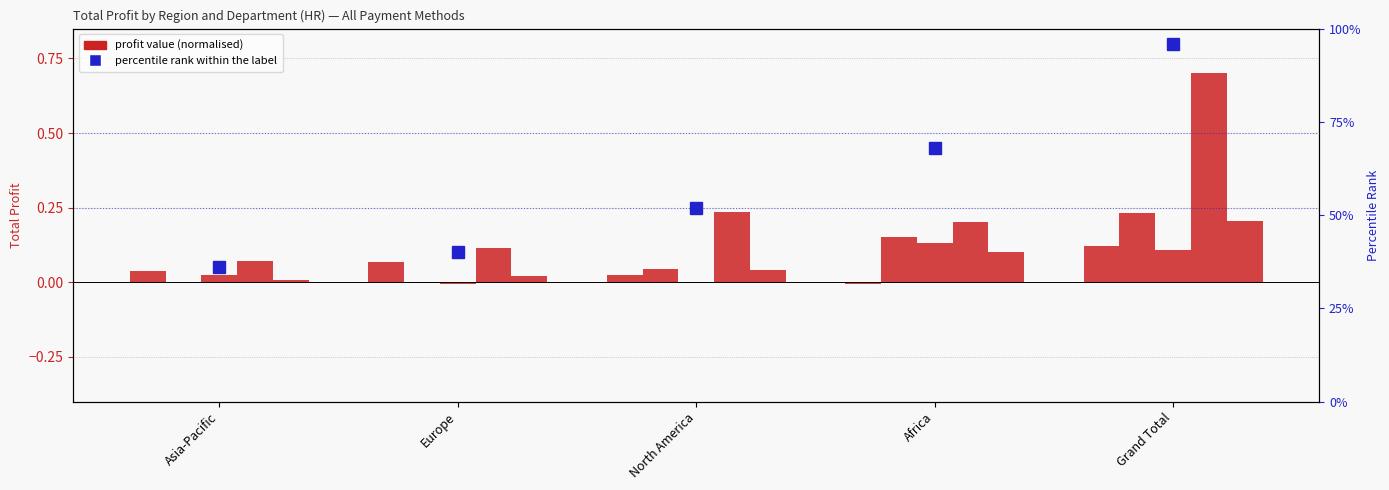

Rank the series at Africa from highest to lowest value.

percentile rank within the label, Clothing